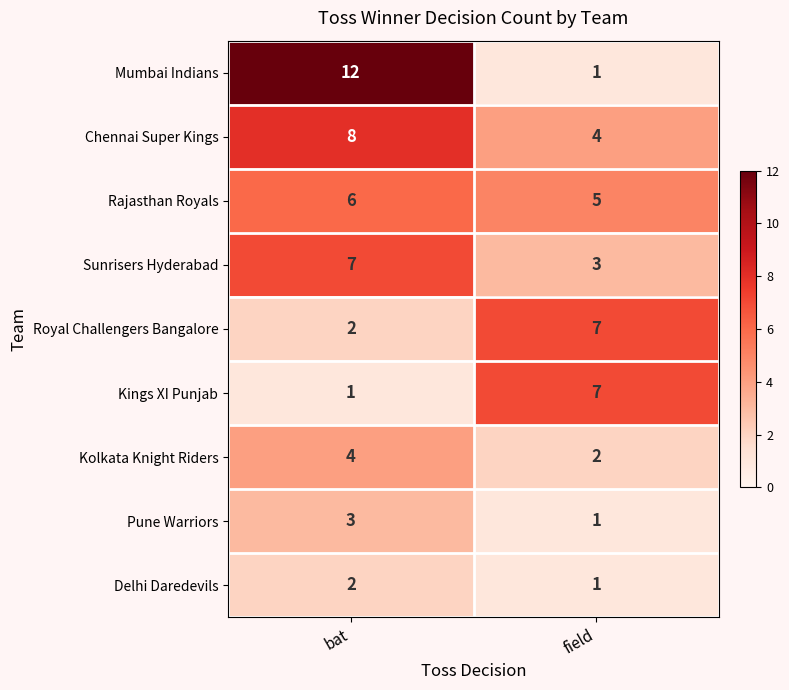

List the labels in order of Royal Challengers Bangalore value, smallest first.

bat, field